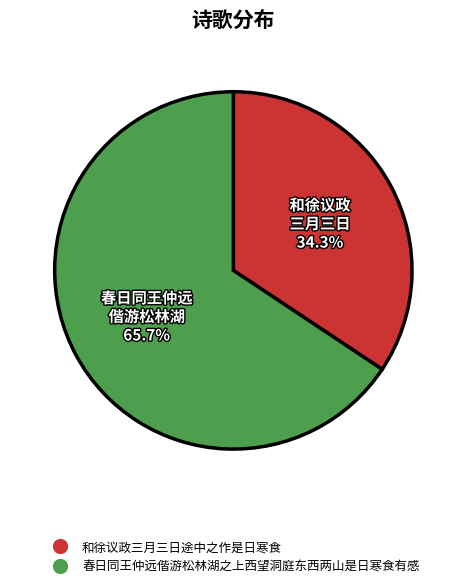

Combined, do 春日同王仲远偕游松林湖之上西望洞庭东西两山是日寒食有感 and 和徐议政三月三日途中之作是日寒食 account for over 50%?

Yes